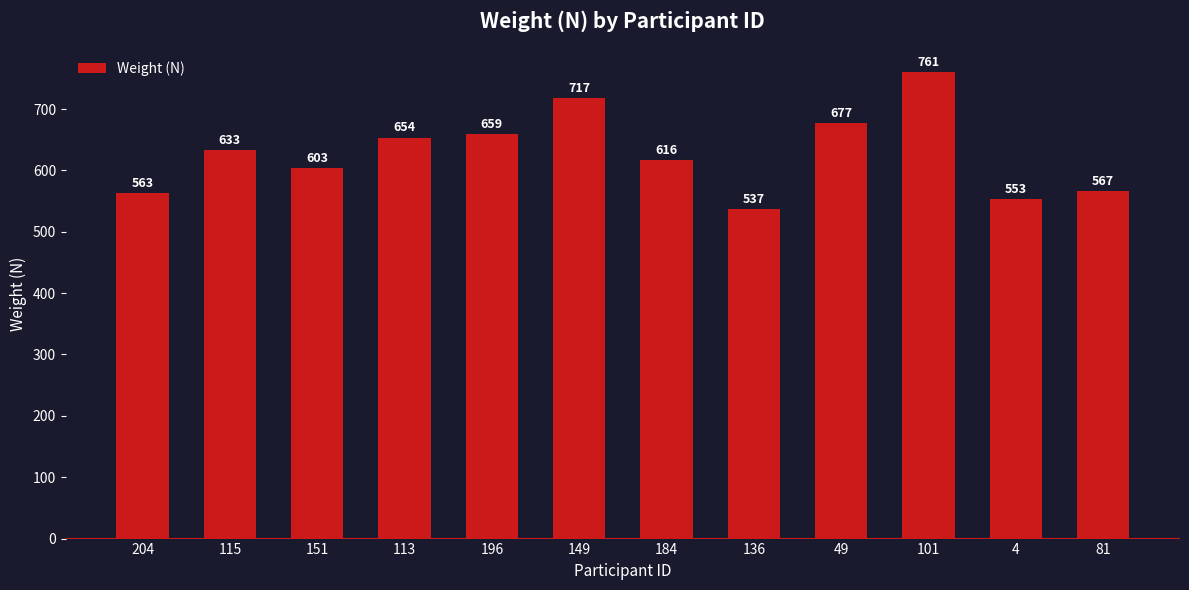

Approximately how many times larger is the value at 151 compared to 4?

1.1